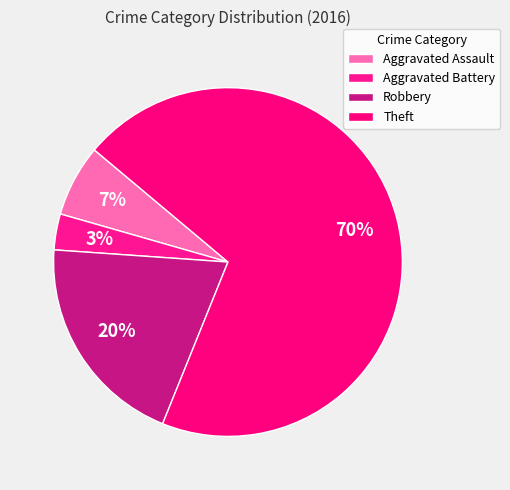

Is it true that Aggravated Battery is 1% of the pie?

False